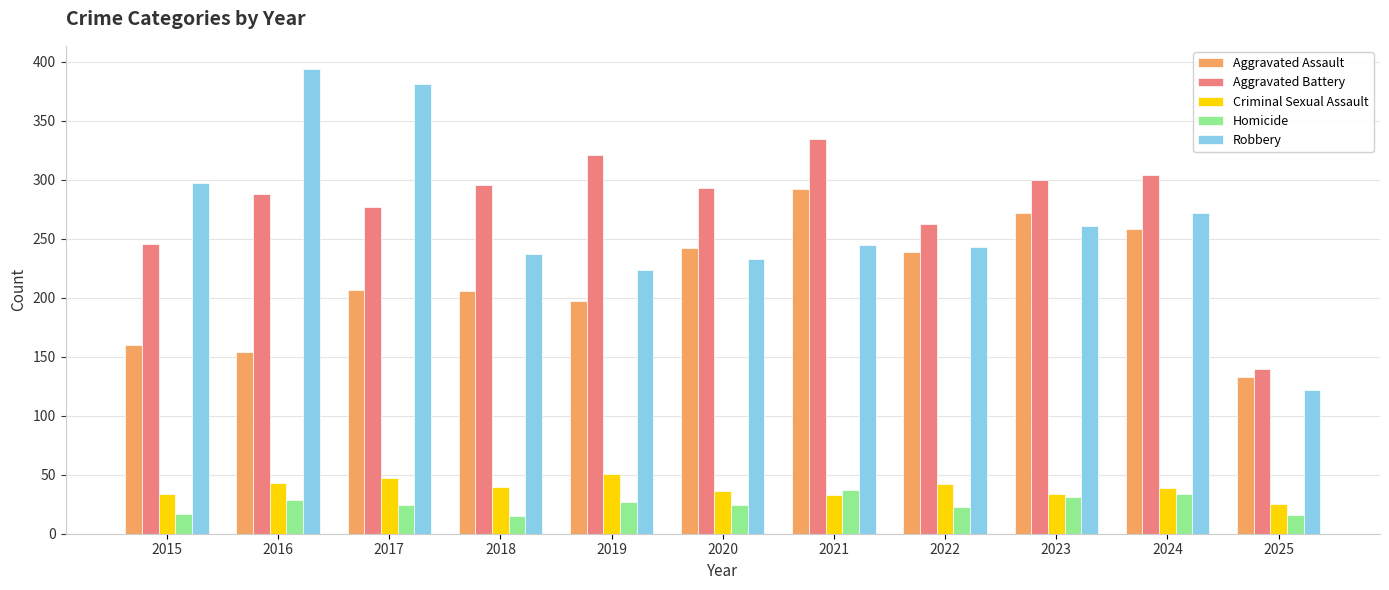

How many data points in Homicide are less than 24?

4